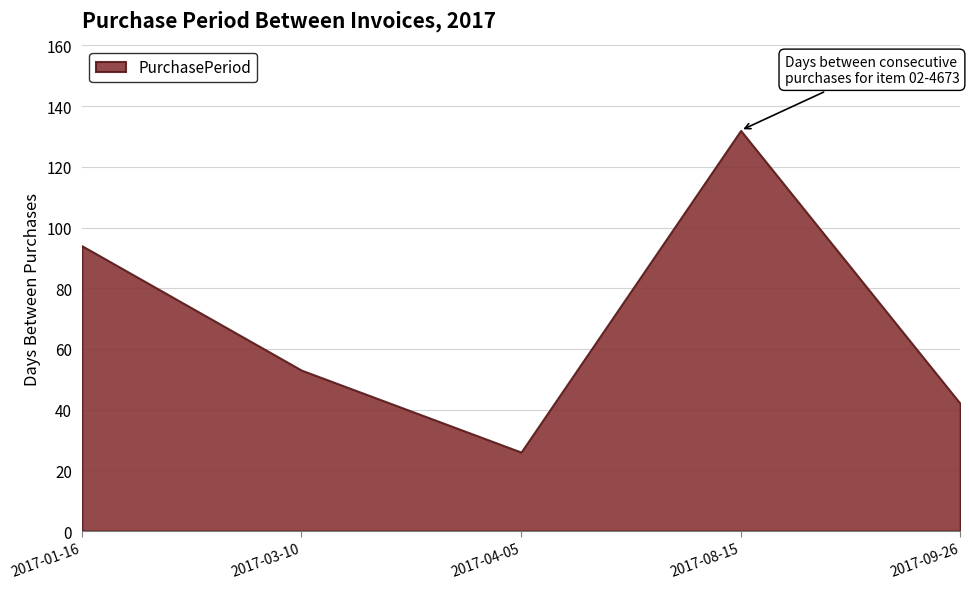

How many lines are shown in the chart?

1